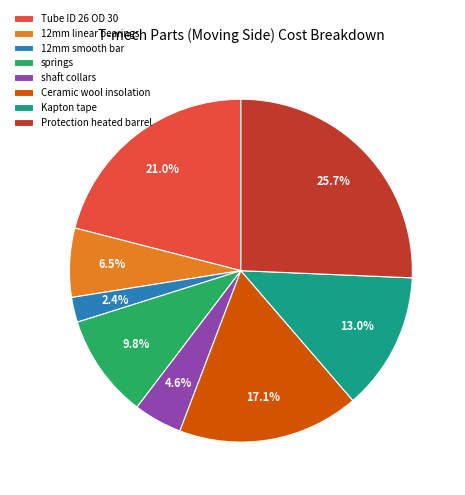

How many slices are in this pie chart?

8